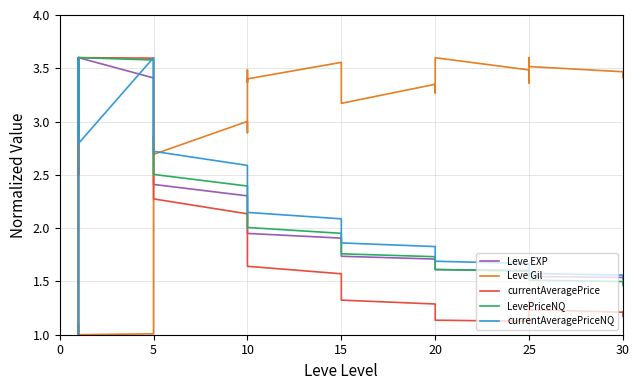

How many lines are shown in the chart?

5